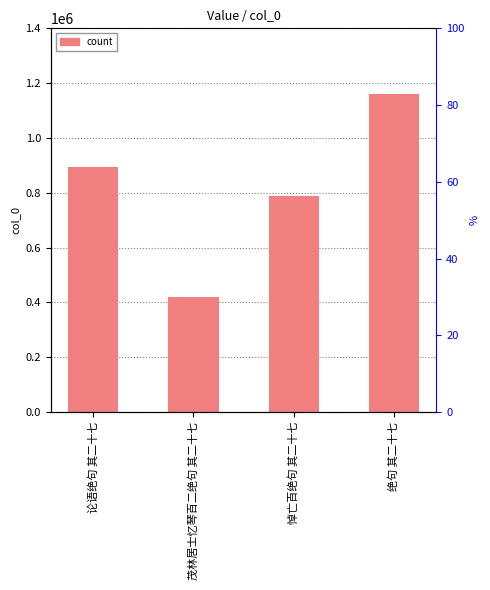

True or false: the data shows 700130 at 绝句 其二十七.

False